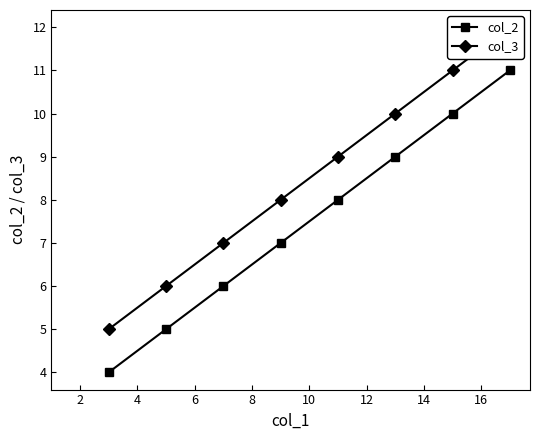

Does the chart display data point markers on the line(s)?

Yes